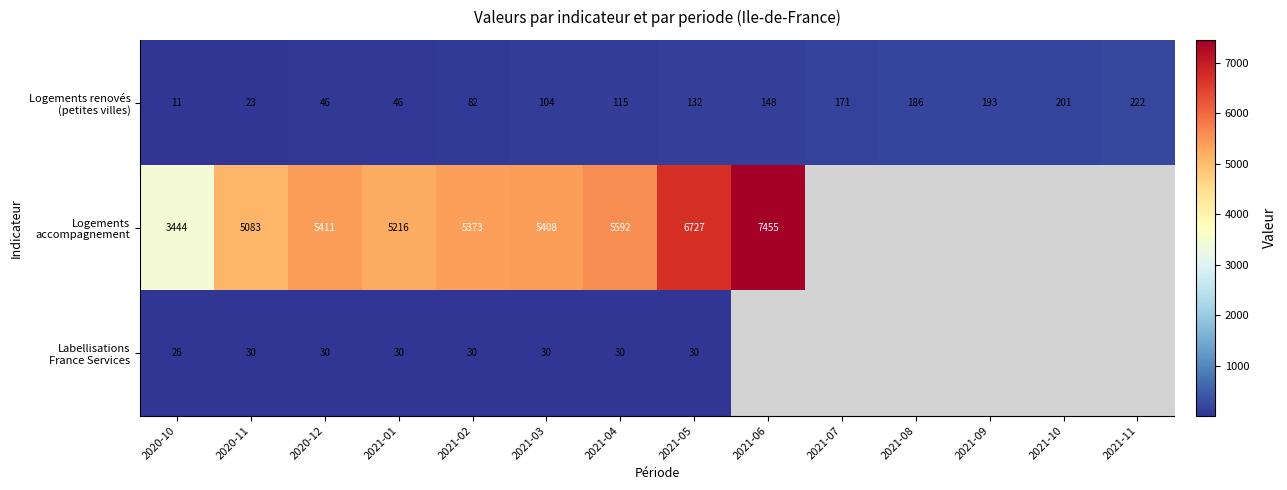

What is the total value across all series at 2021-01?

5292